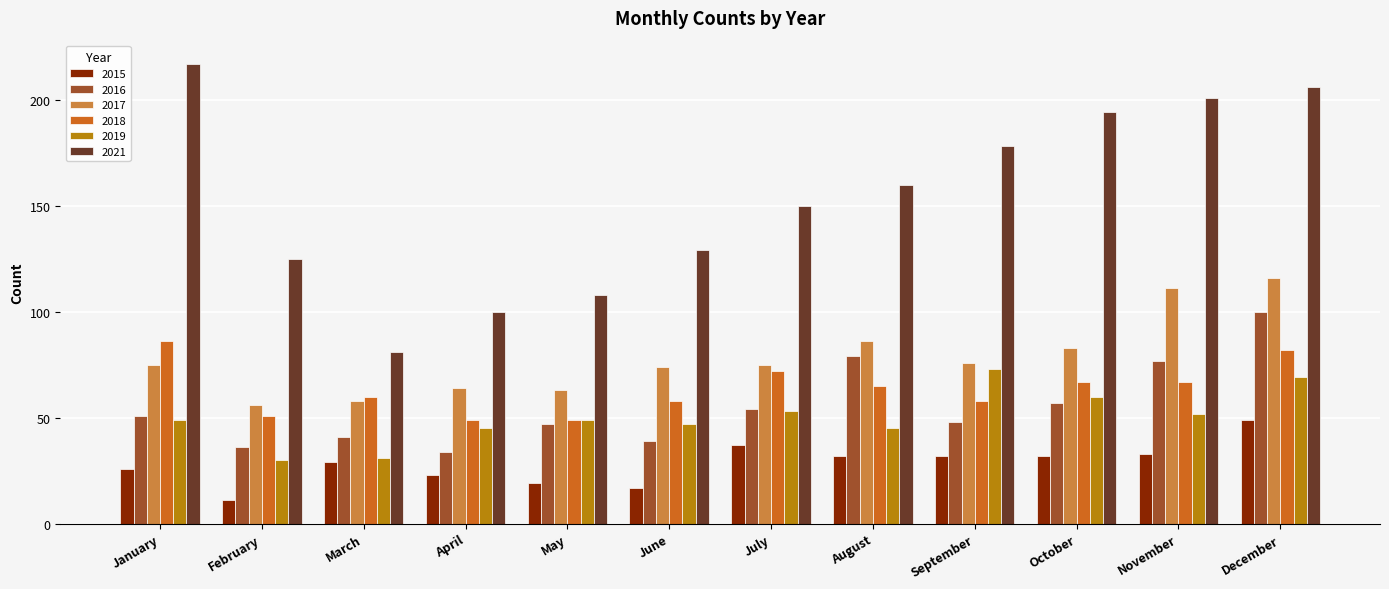

What is the minimum value shown in the chart?

11